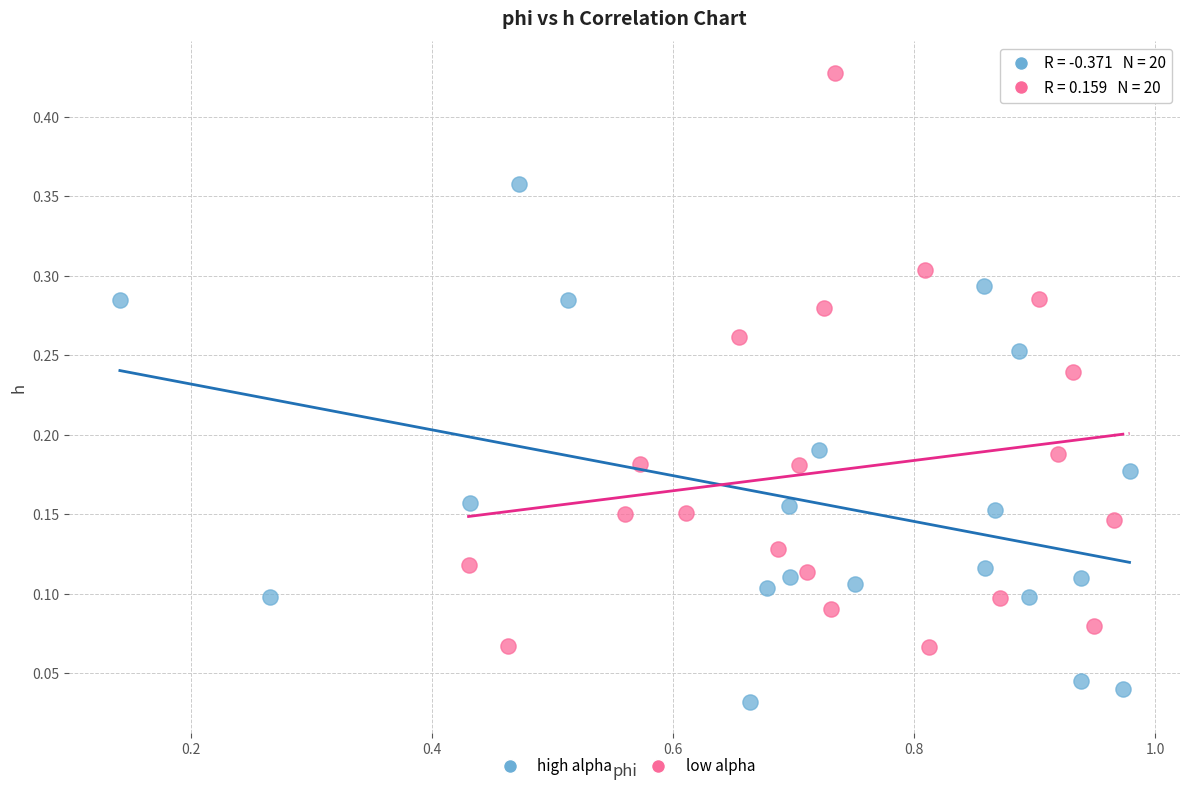

Which series reaches the maximum Y coordinate?

low alpha